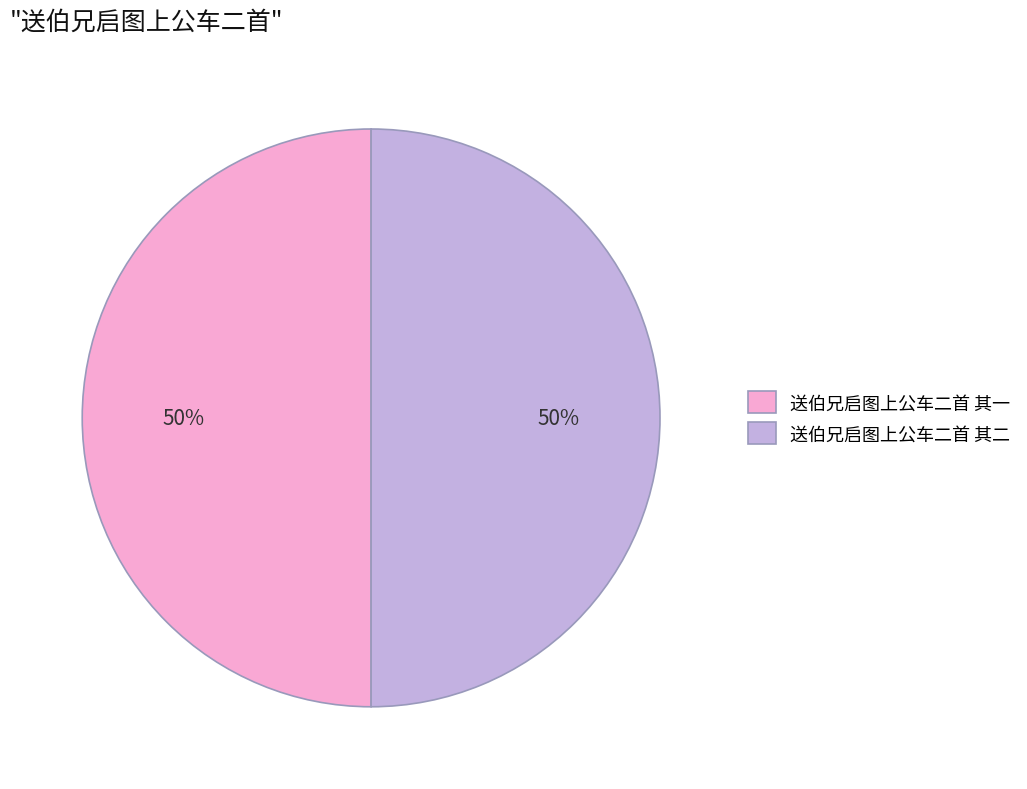

True or false: 送伯兄启图上公车二首 其二 accounts for 50% of the total.

True